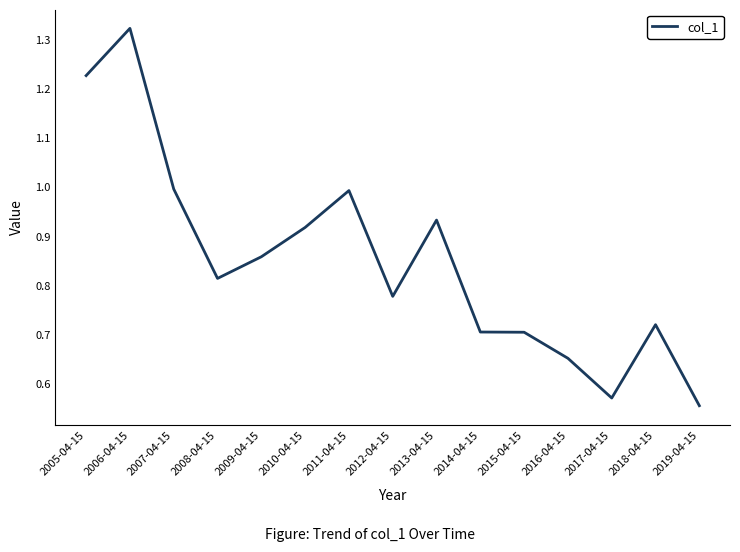

Which category has the highest value across all series?

2006-04-15